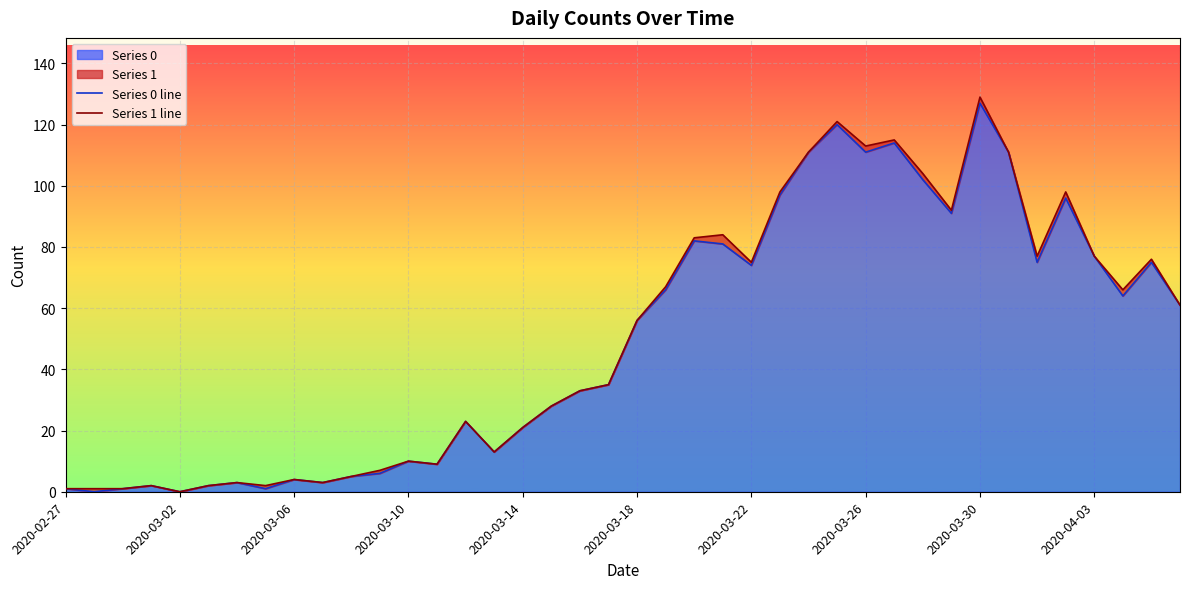

Where is the first local maximum for Series 1 line?

2020-03-10